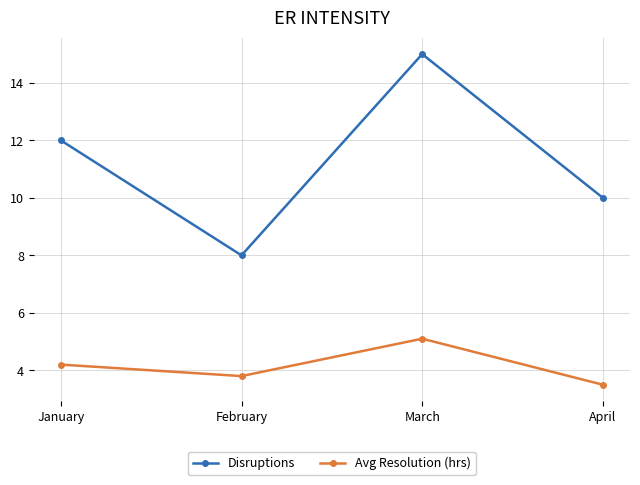

True or false: Avg Resolution (hrs) and Disruptions cross at least once.

False